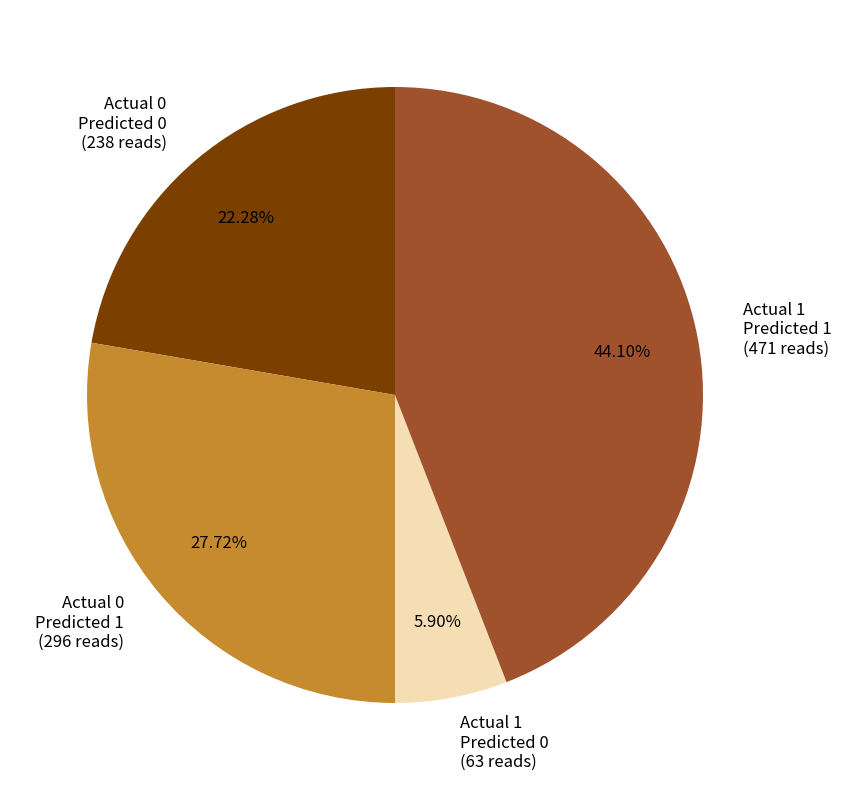

Between Actual 1 Predicted 0 (63 reads) and Actual 0 Predicted 1 (296 reads), which is larger?

Actual 0 Predicted 1 (296 reads)